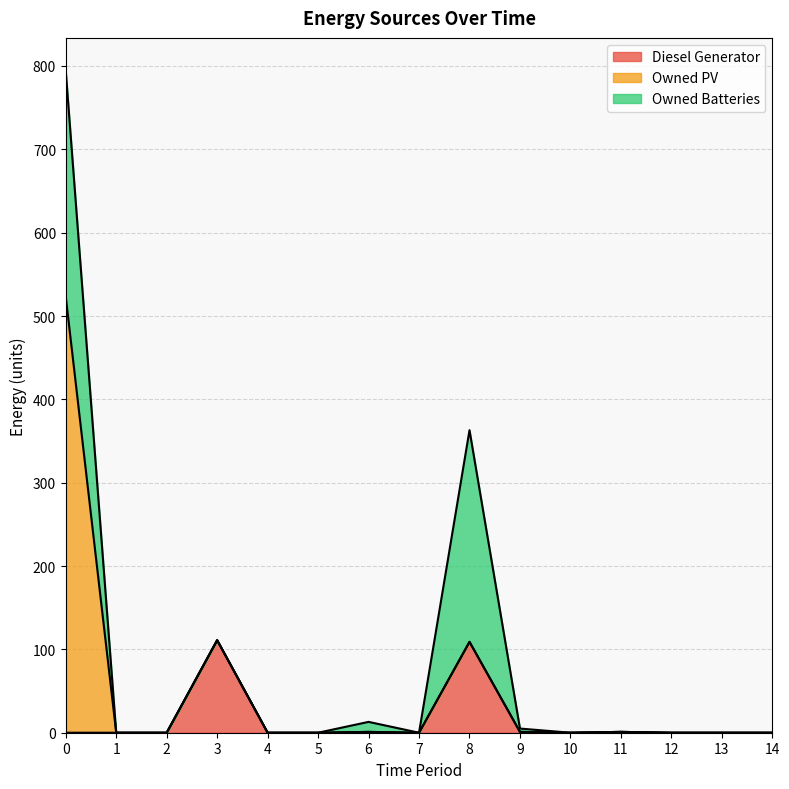

What is the sum of the Diesel Generator values at 6 and 7?

1